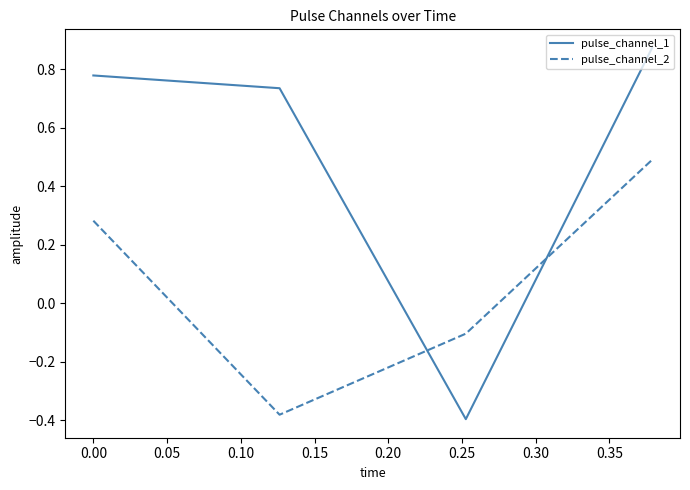

Which series ends up on top after the final intersection of pulse_channel_2 and pulse_channel_1?

pulse_channel_1